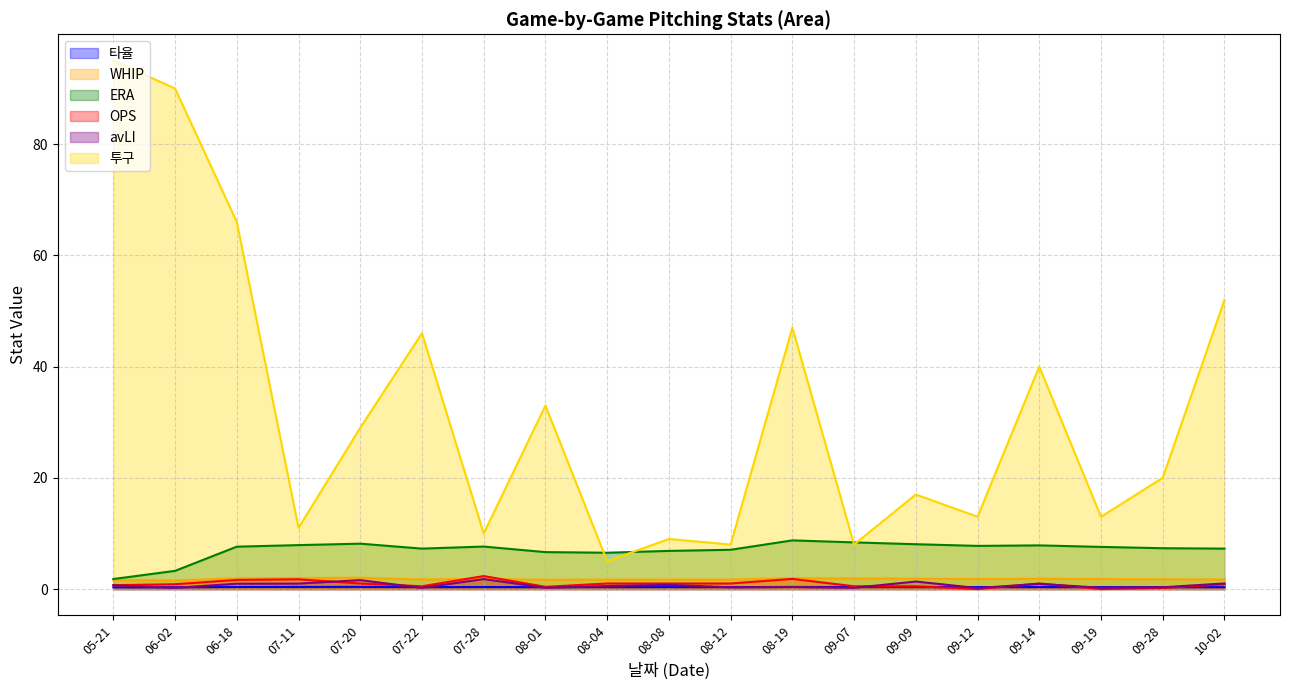

What position from the left is 05-21?

1